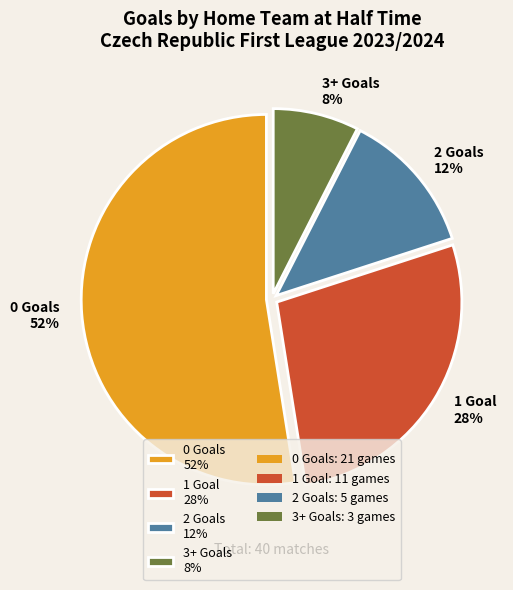

Combined, do 2 Goals 12% and 1 Goal 28% account for over 50%?

No